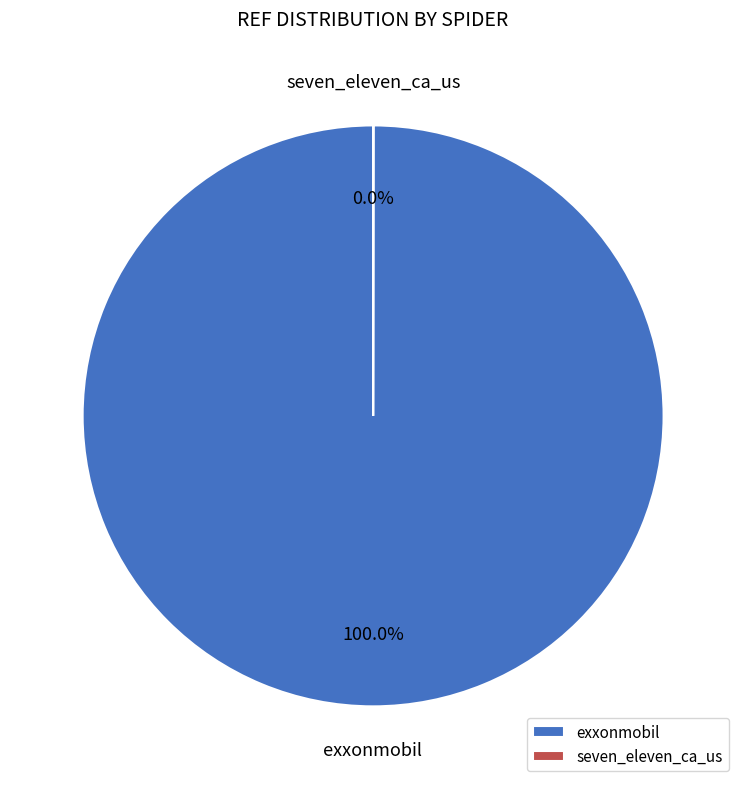

Does any single category account for the majority?

Yes